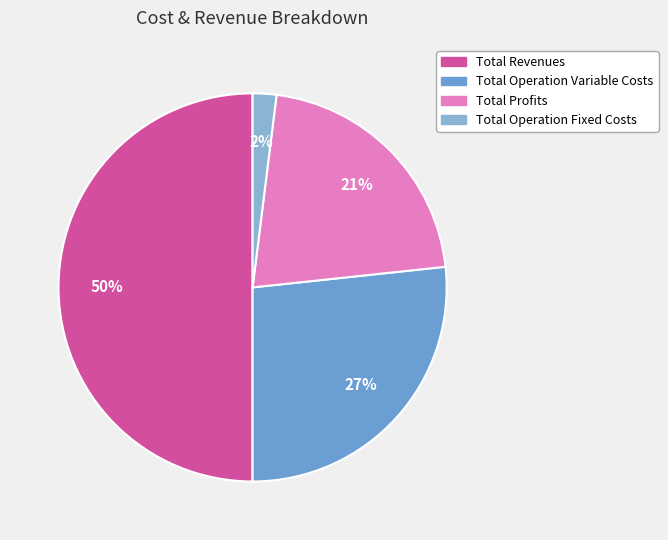

How many segments does this pie chart have?

4